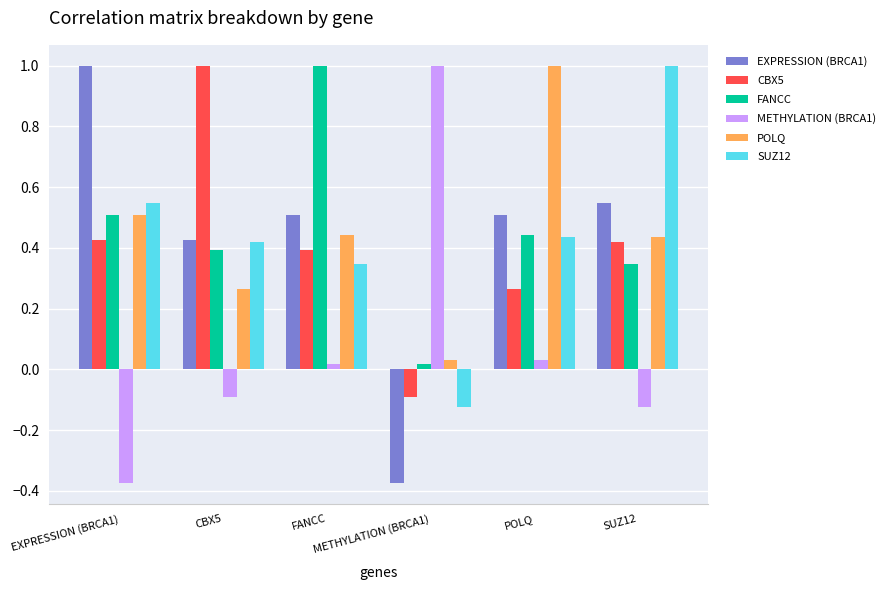

How many groups of bars are there?

6